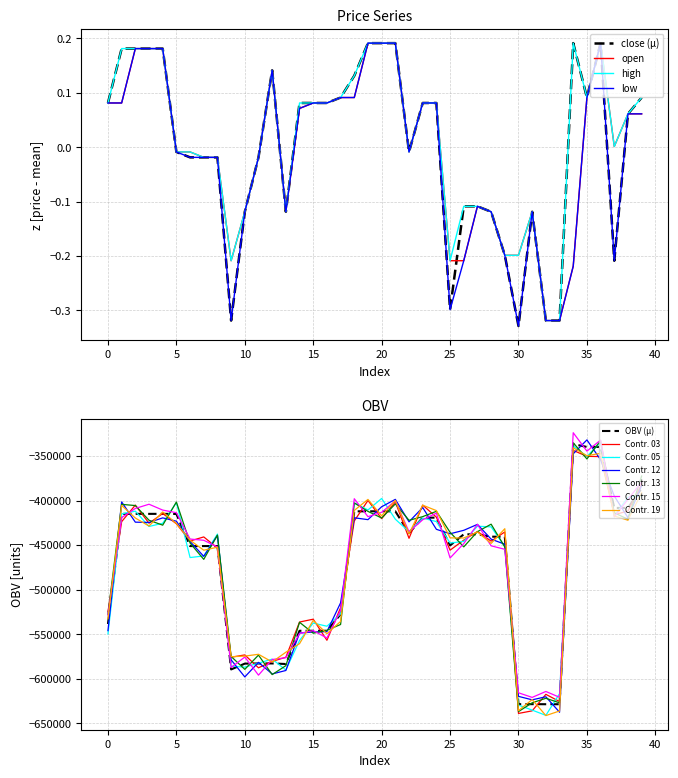

Where is low nearest to the value 0?

5